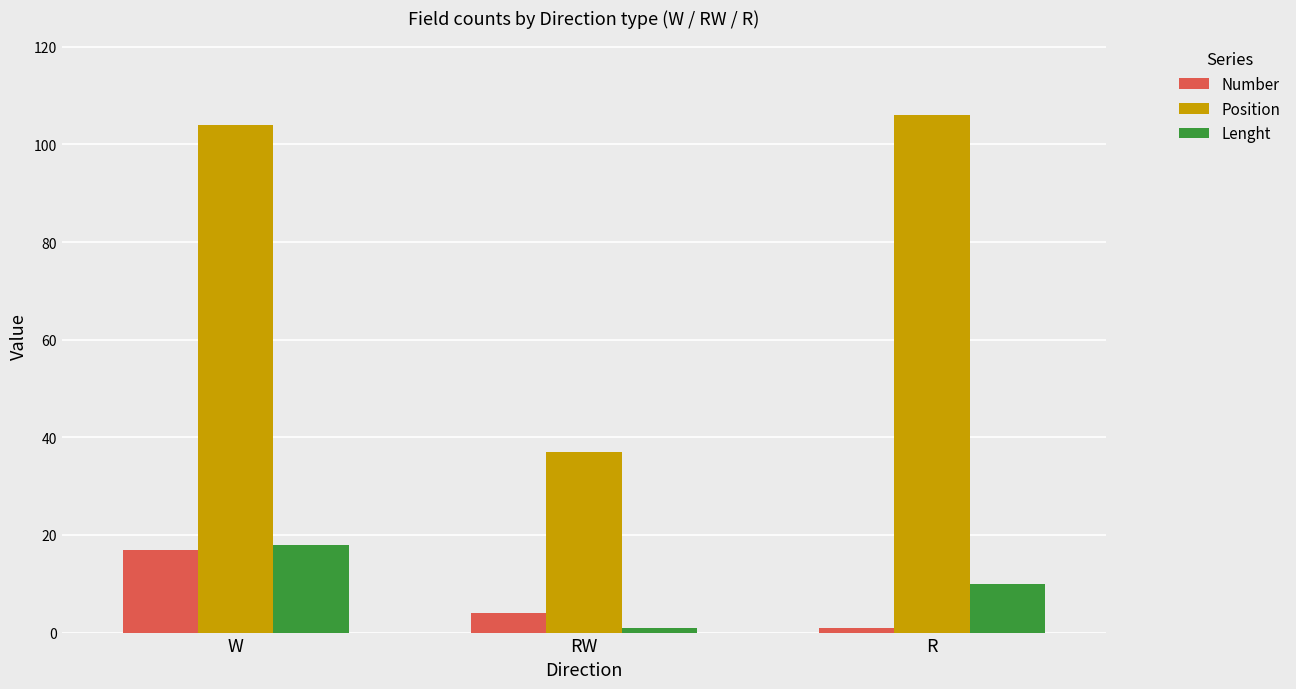

Are the bars grouped side by side (vs. stacked)?

Yes